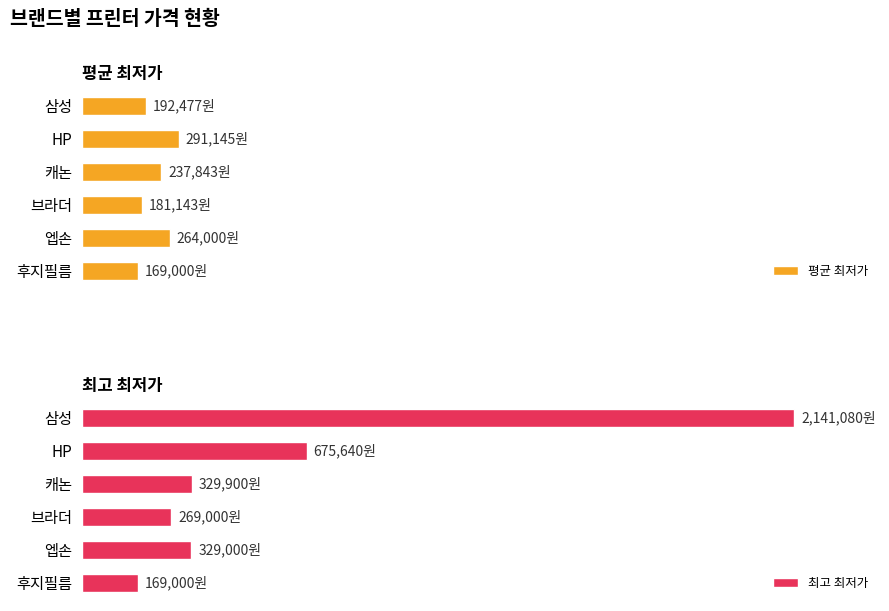

Which series changed the most between 엡손 and 후지필름?

최고 최저가